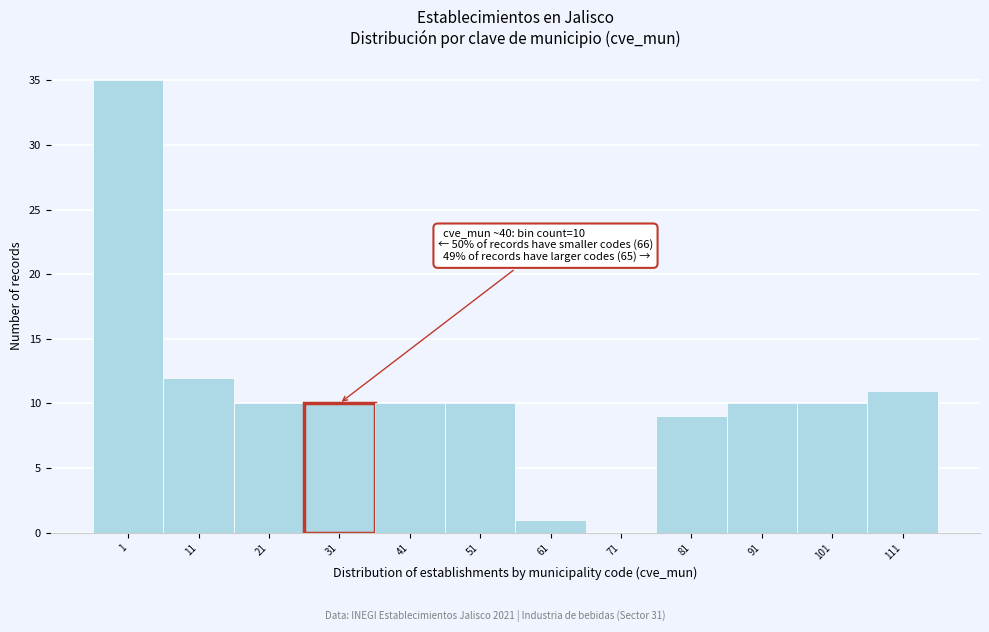

Reading left to right, what are all the values shown in this chart?

1=35	11=12	21=10	31=10	41=10	51=10	61=1	71=0	81=9	91=10	101=10	111=11